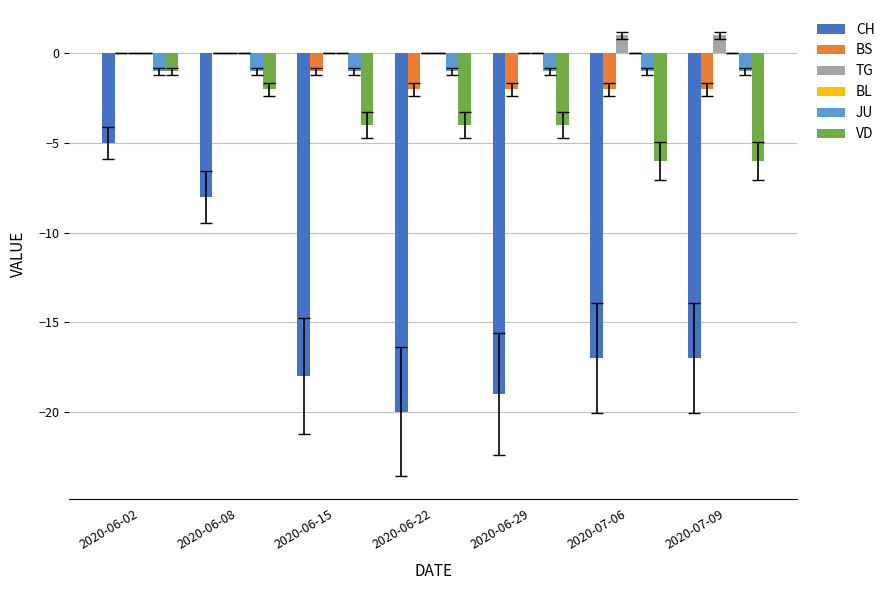

True or false: VD has a value of -4 at 2020-06-15.

True